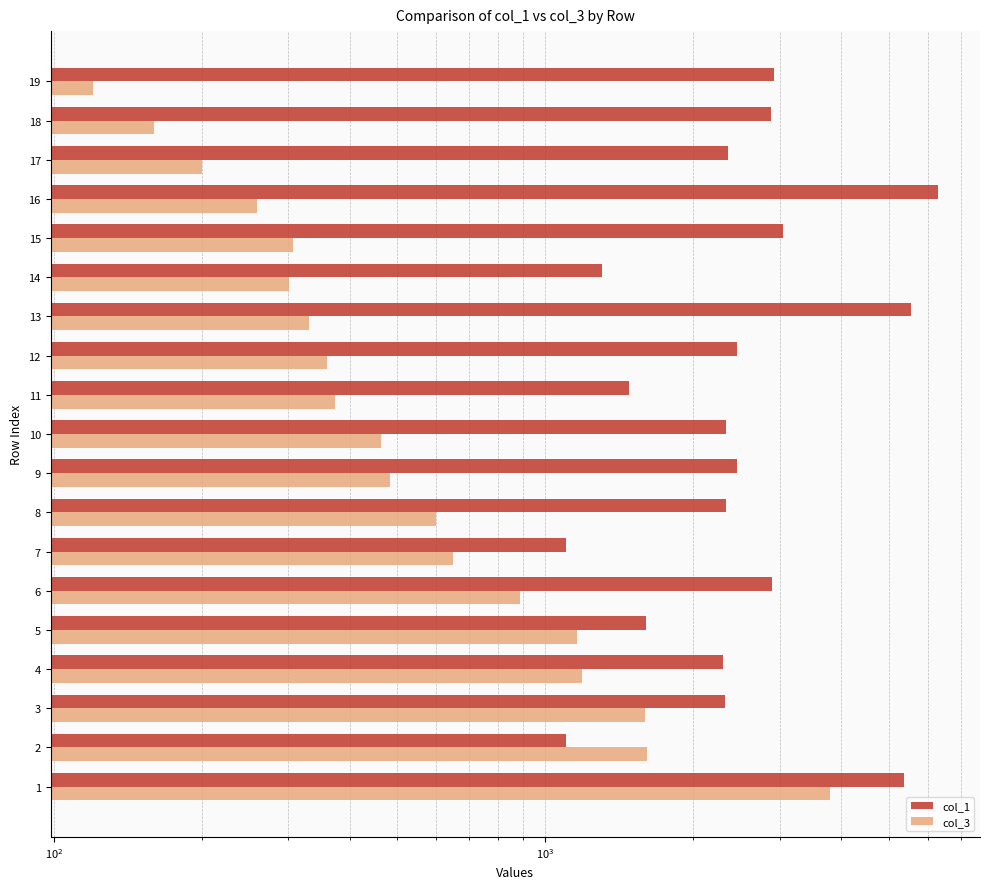

What is the minimum value for col_1?

1101